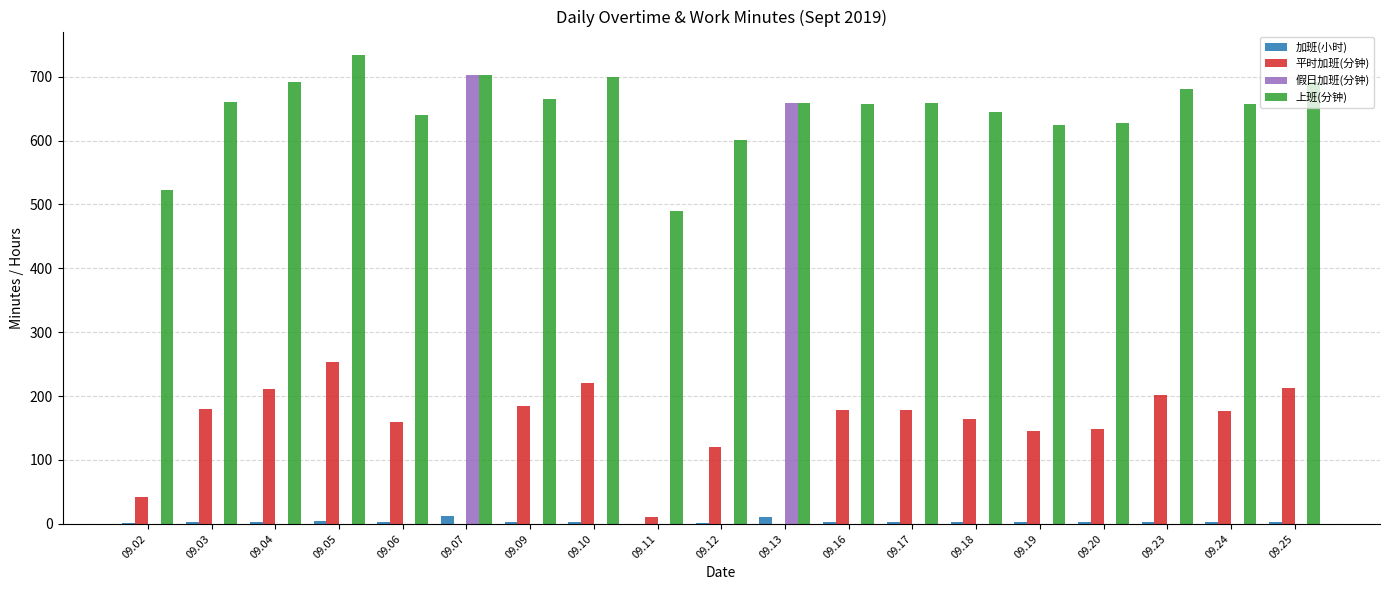

Where is 假日加班(分钟) nearest to the value 351?

09.13